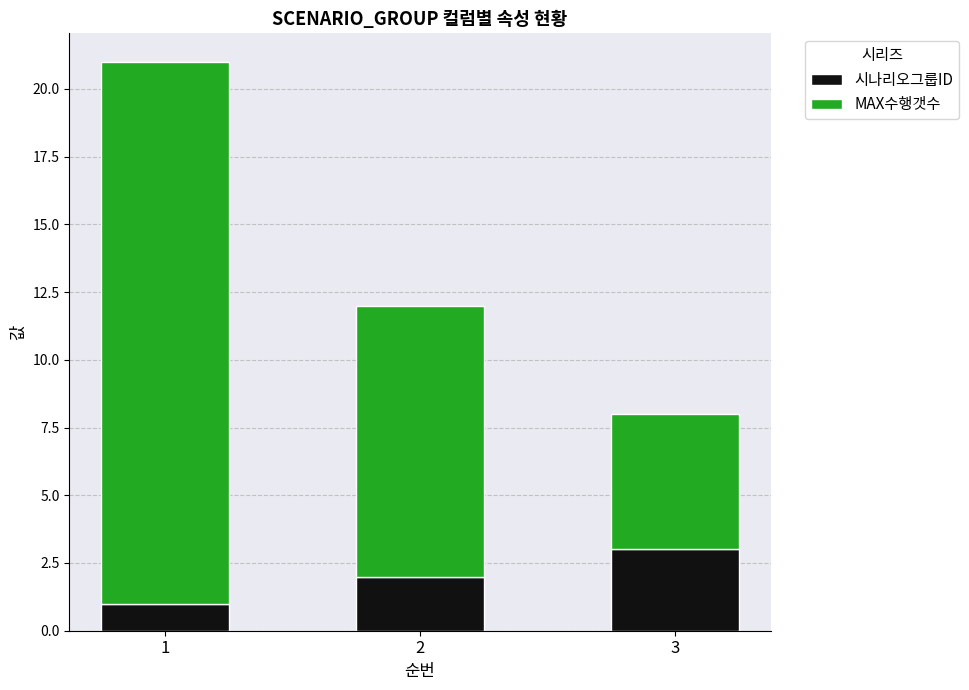

At which label does 시나리오그룹ID reach its peak?

3